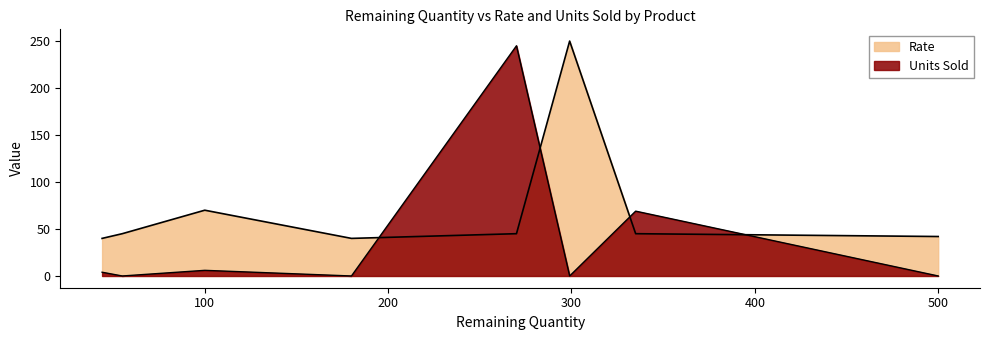

What is the greatest value displayed?

250